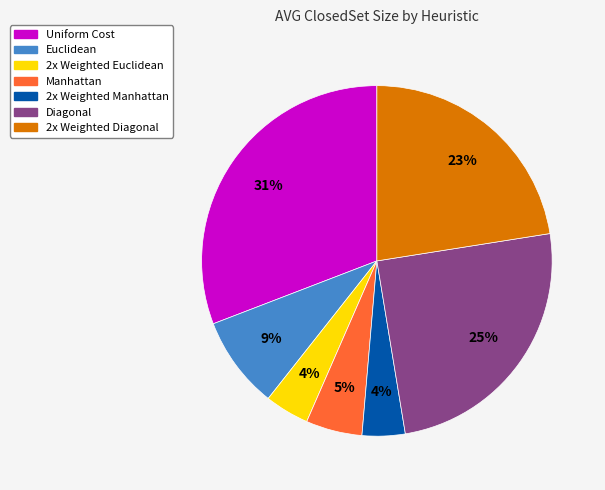

Which slice is the largest?

Uniform Cost